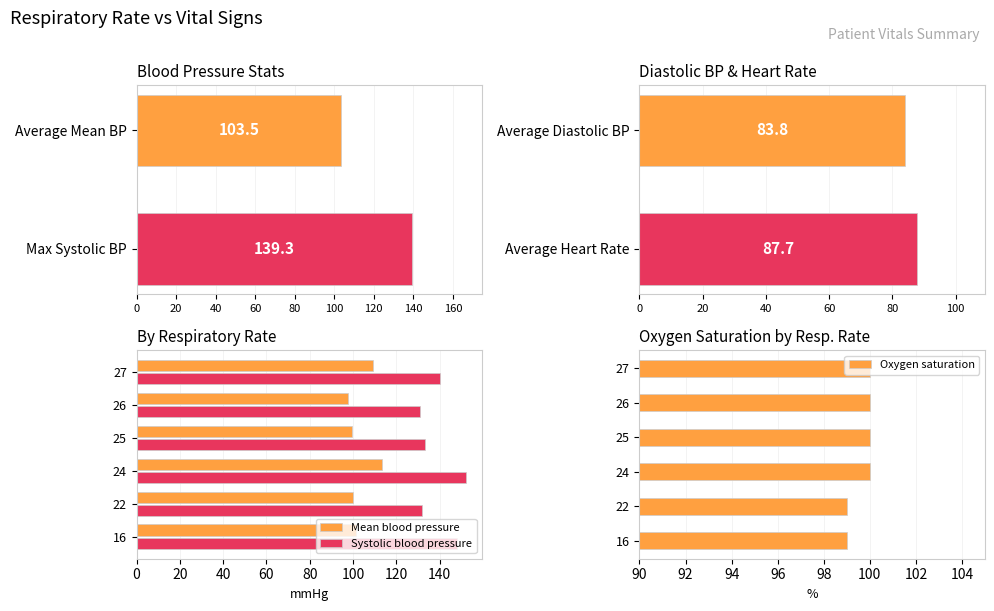

The Systolic blood pressure series shows 140.0 at 27. True or false?

True